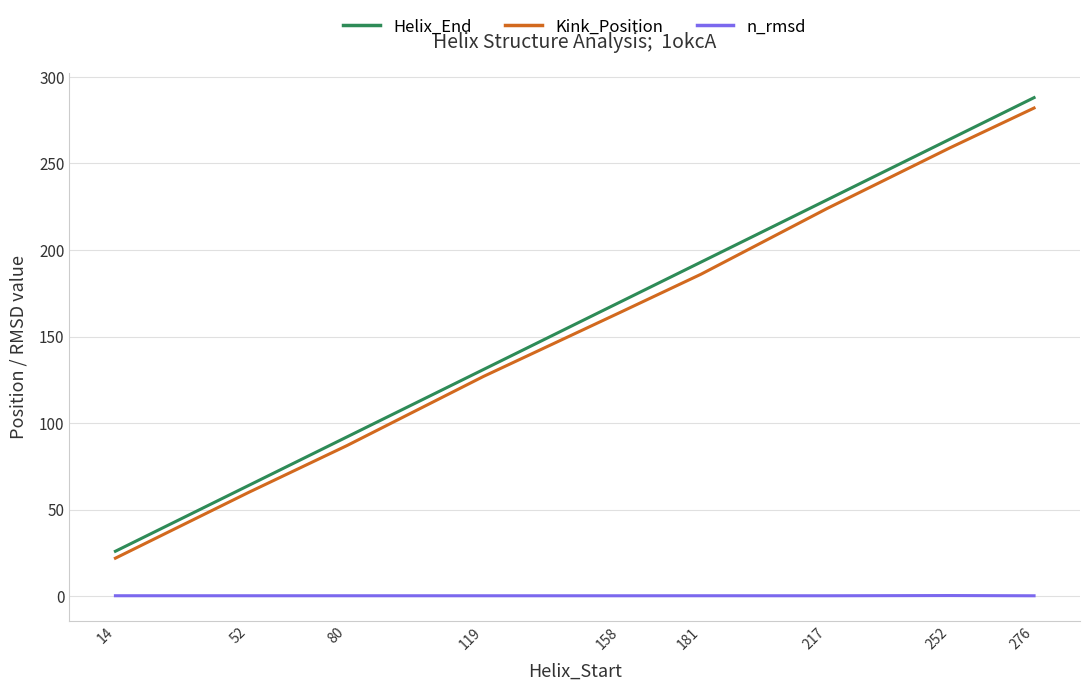

What is the difference between the maximum and minimum values in the Kink_Position series?

260.0